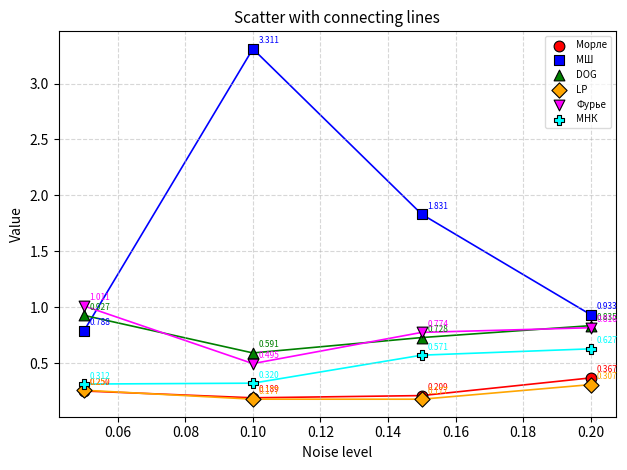

What are all the series names shown in the legend?

Морле, МШ, DOG, LP, Фурье, МНК